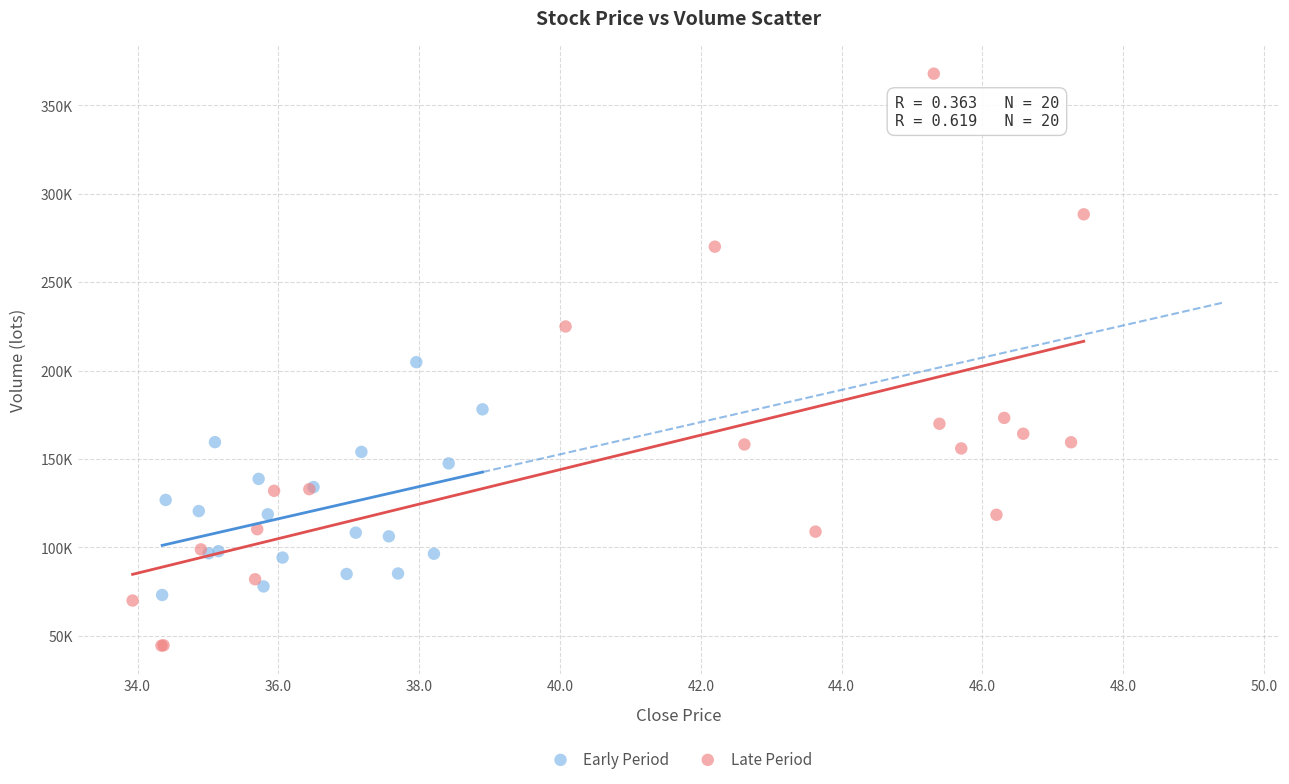

Which series reaches the minimum Y coordinate?

Late Period